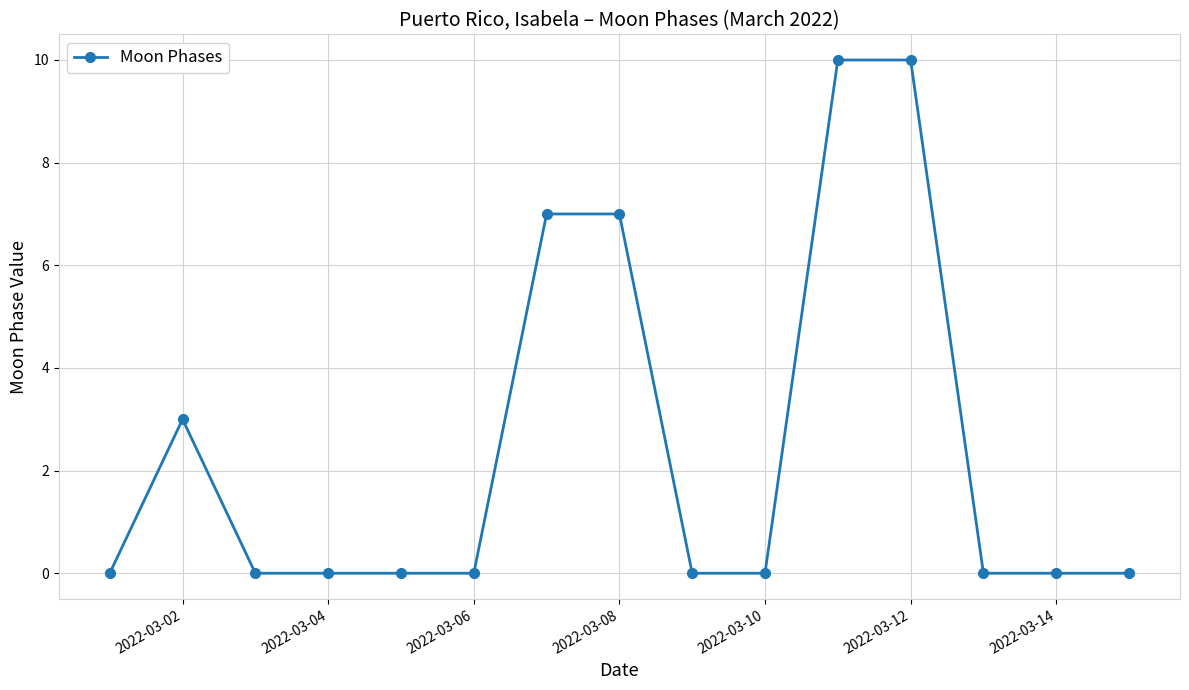

What is the sum of all values?

37